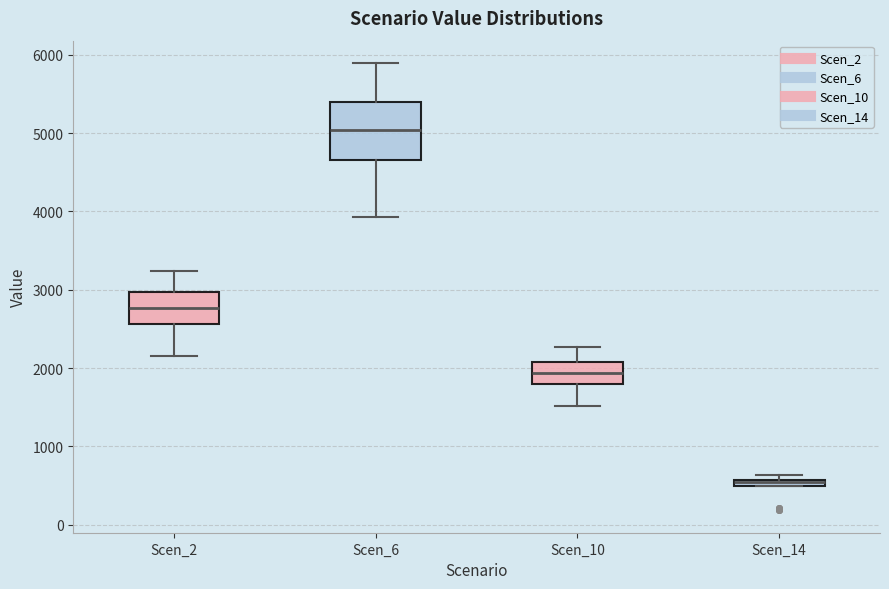

Comparing the boxes themselves (not the whiskers), which one is the tallest?

Scen_6